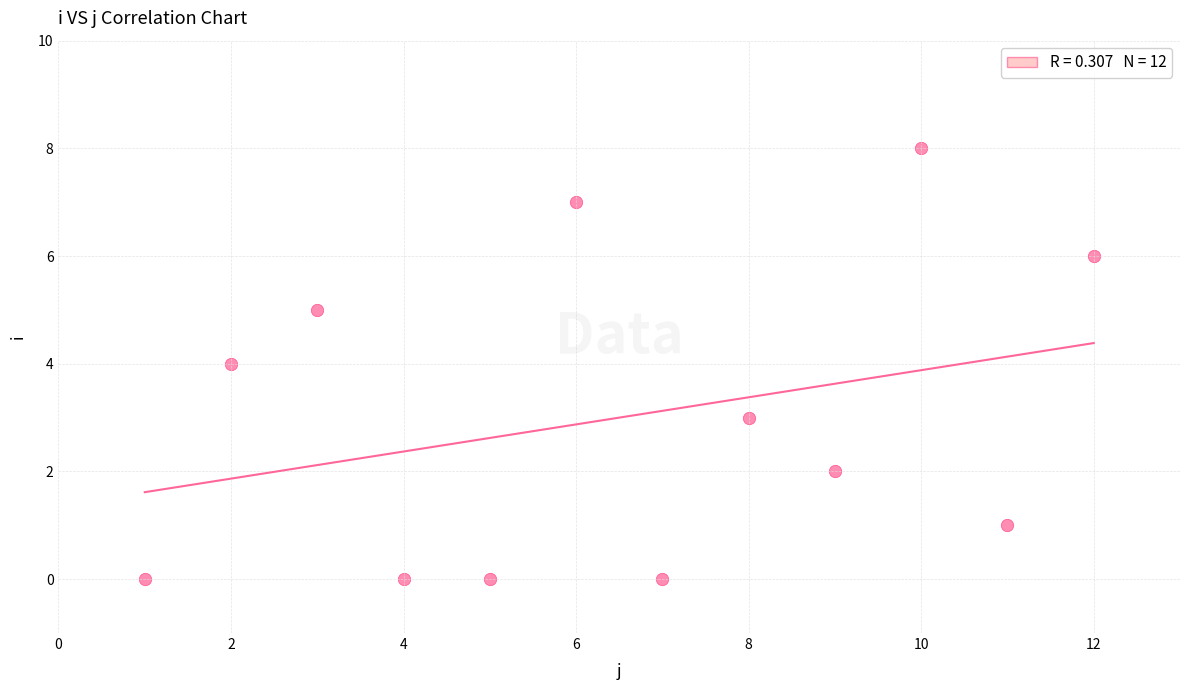

What is the average Y value?

3